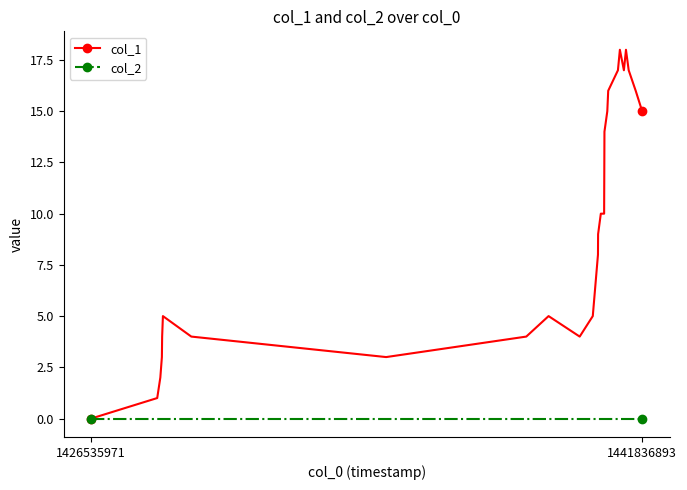

Which series has the largest range (max minus min)?

col_1